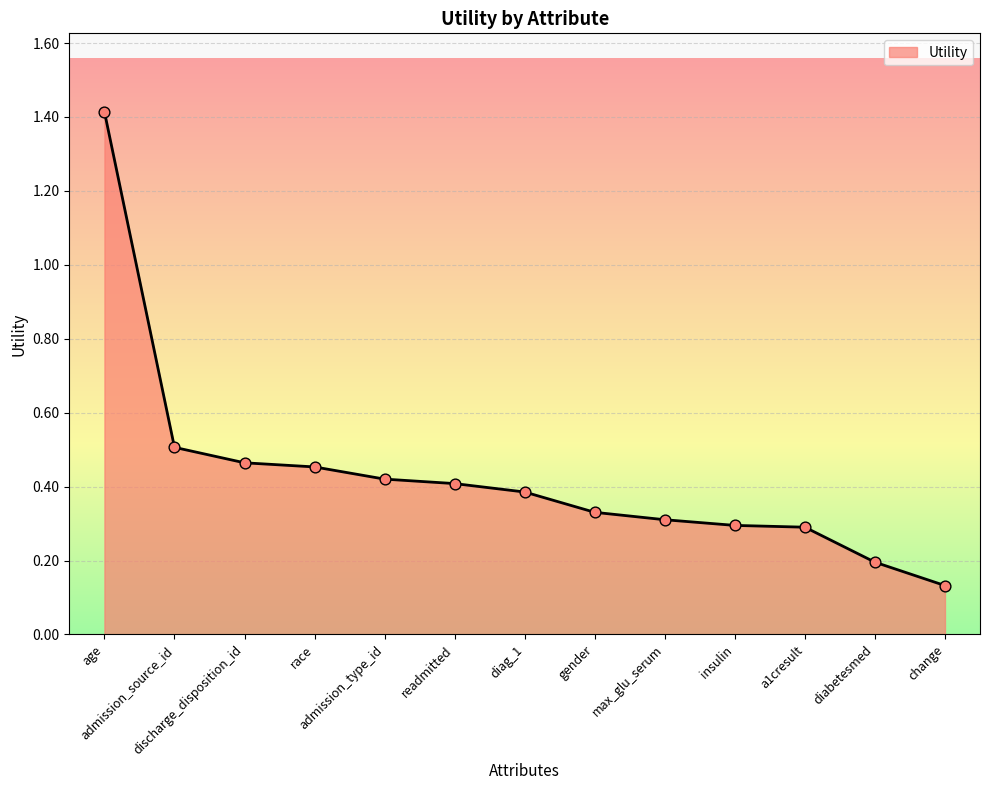

What is the change in value from age to max_glu_serum?

-1.1